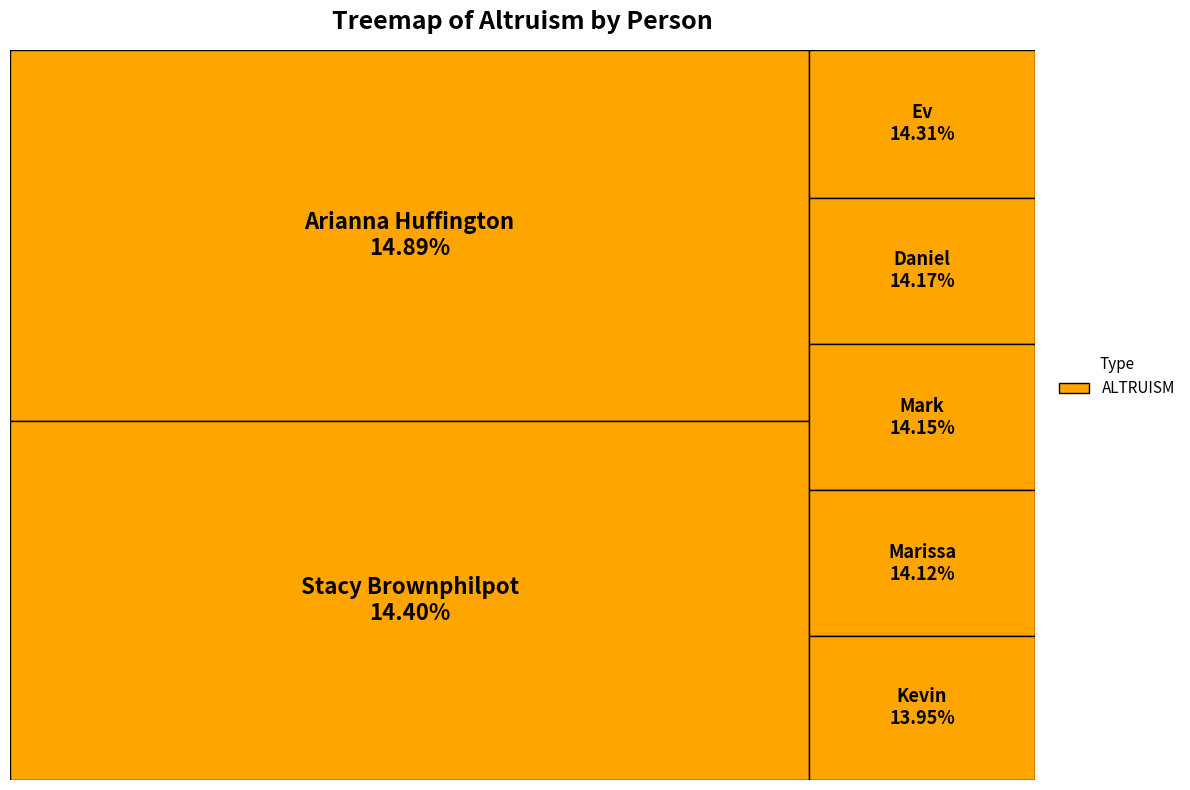

To the nearest percent, what is the combined percentage of Arianna Huffington and Daniel Ek?

29%